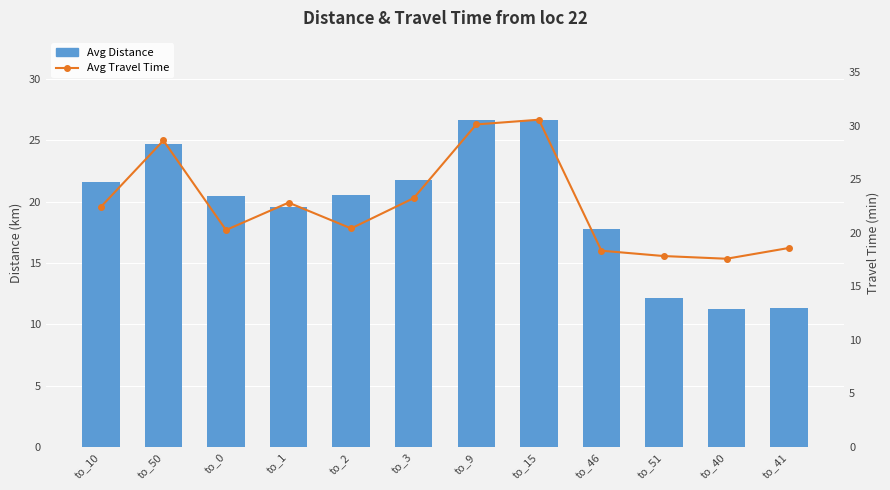

Reading left to right, transcribe all the data shown in this chart.

Avg Distance: 21.6	24.7	20.4	19.6	20.6	21.8	26.6	26.7	17.8	12.1	11.2	11.3
Avg Travel Time: 22.4	28.6	20.3	22.8	20.4	23.2	30.1	30.6	18.3	17.8	17.6	18.6